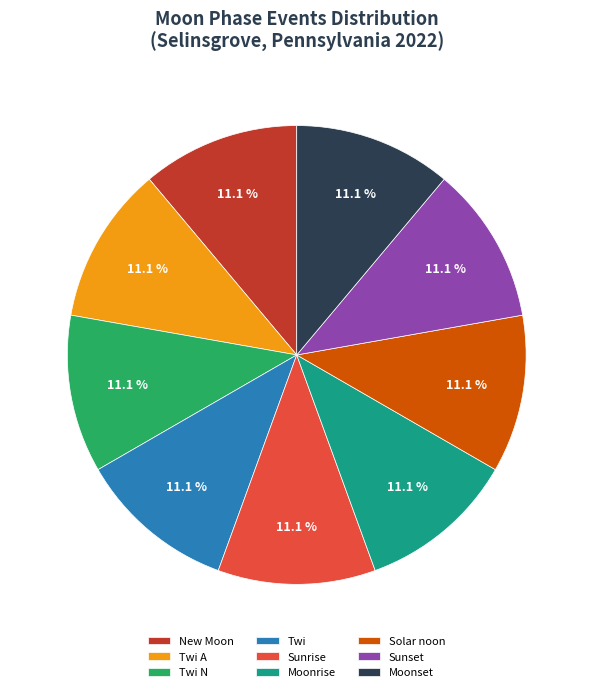

To the nearest percent, what portion does Moonset represent?

11%